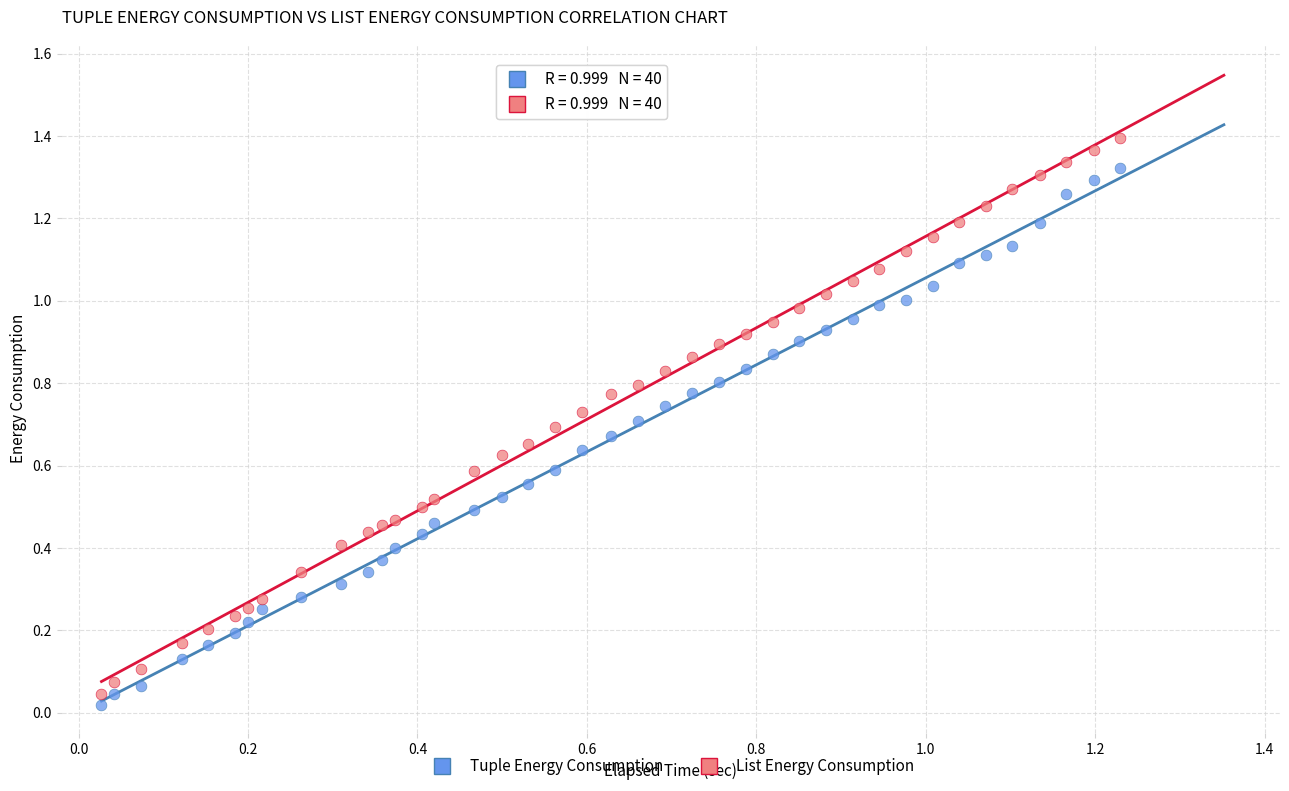

Which series has the widest spread of Y values?

List Energy Consumption